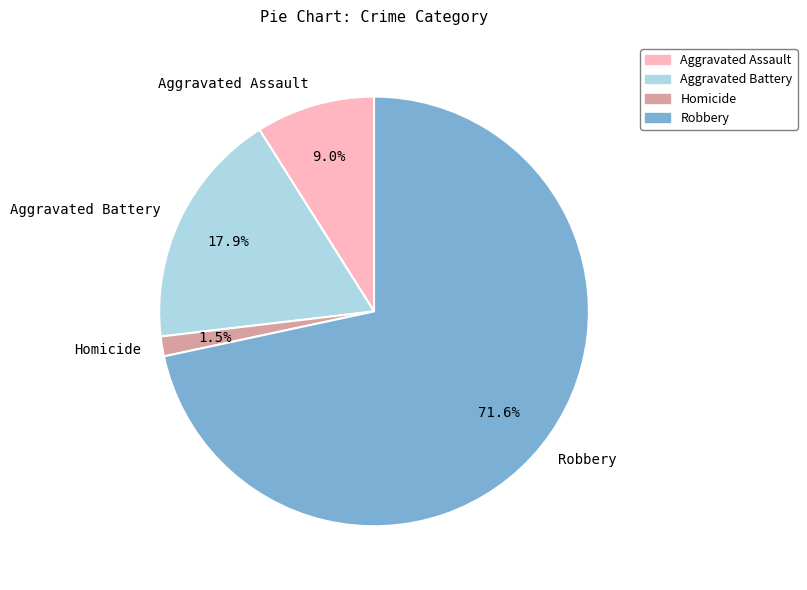

What is the majority slice?

Robbery